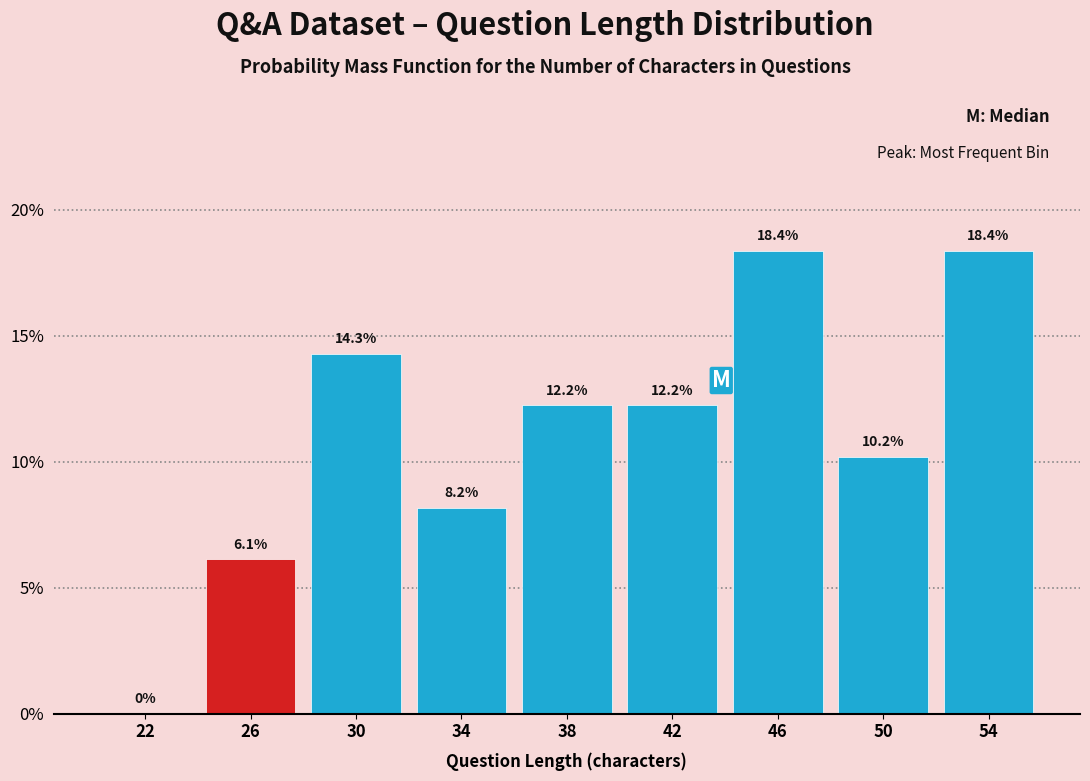

Reading left to right, list every bar in this chart as the range it spans on the x-axis followed by its height.

20 to 24: 0.0
24 to 28: 6.1
28 to 32: 14.3
32 to 36: 8.2
36 to 40: 12.2
40 to 44: 12.2
44 to 48: 18.4
48 to 52: 10.2
52 to 56: 18.4